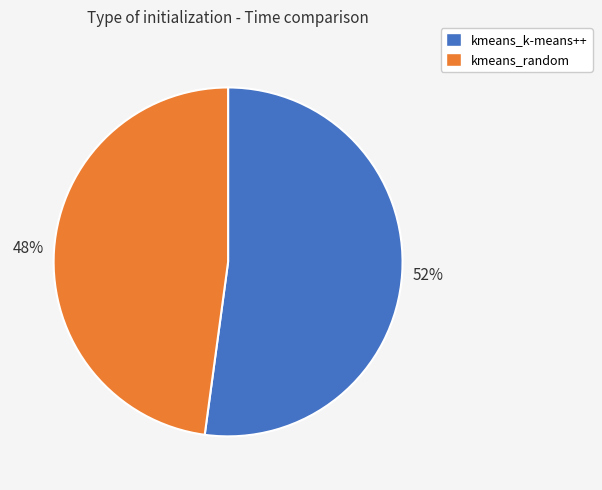

What is the largest slice in the pie chart?

kmeans_k-means++